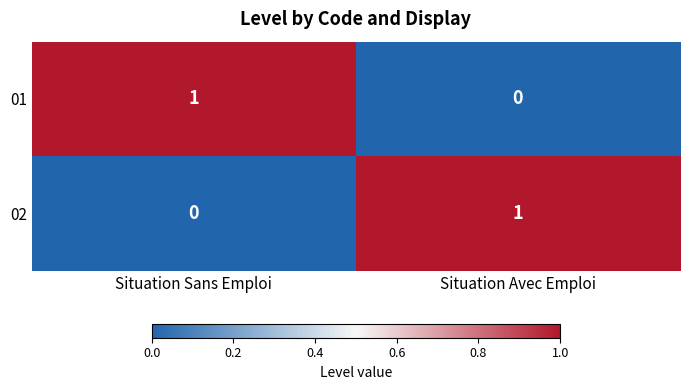

At Situation Sans Emploi, list the series in order from largest to smallest.

01, 02